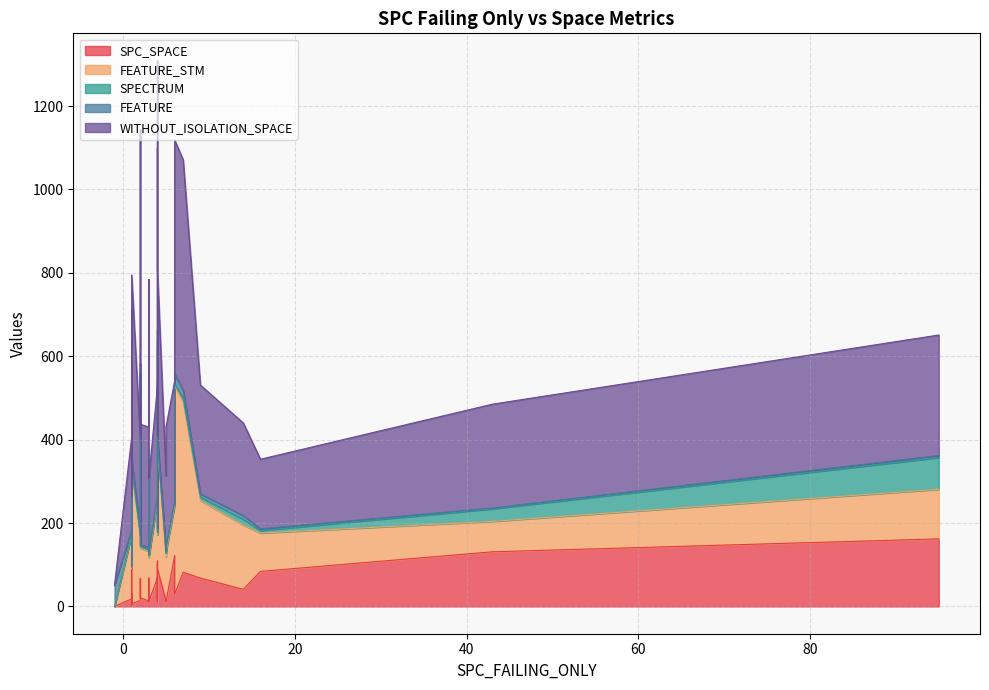

What are all the series names shown in the legend?

SPC_SPACE, FEATURE_STM, SPECTRUM, FEATURE, WITHOUT_ISOLATION_SPACE